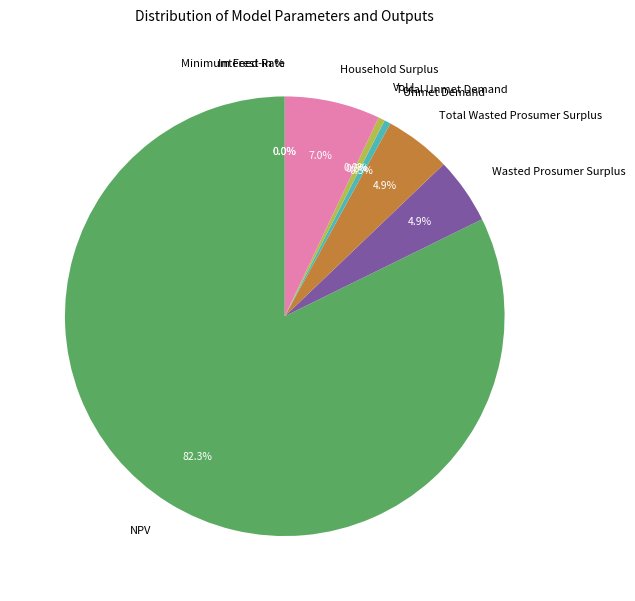

What percentage do Unmet Demand and Household Surplus together represent?

7.5%